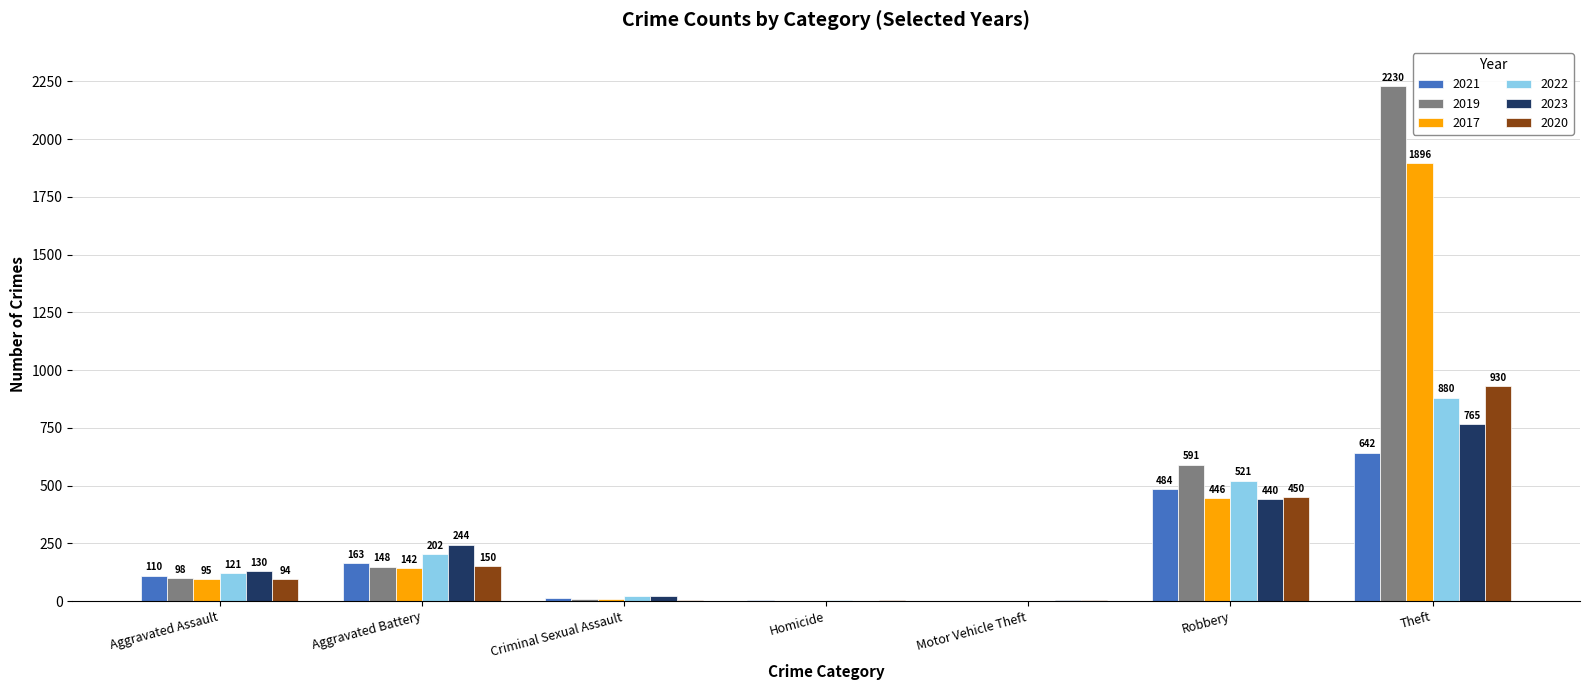

Which series has the largest total across all categories?

2019